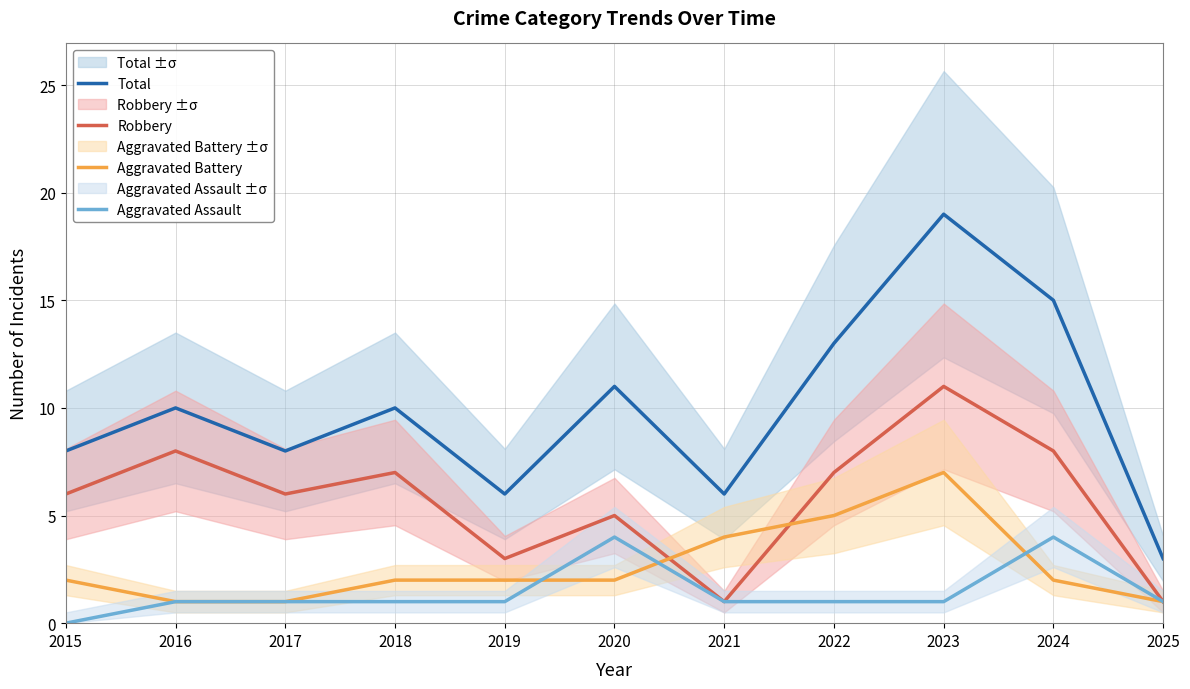

True or false: Aggravated Assault and Total cross at least once.

False